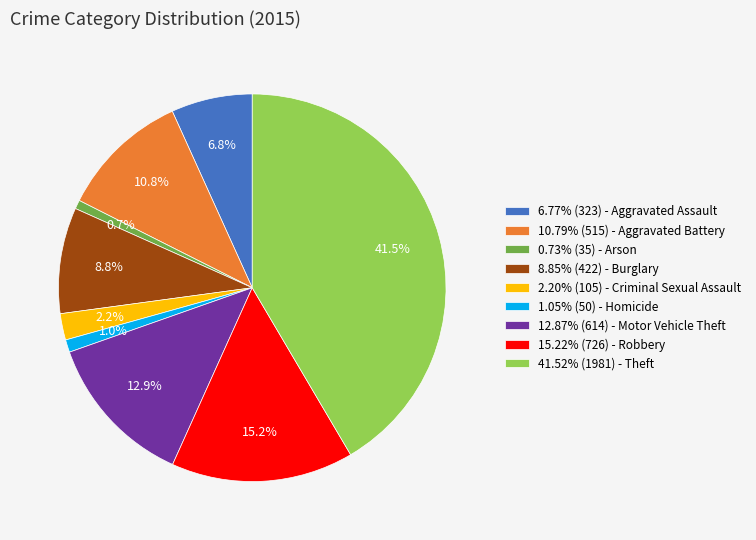

Does any single category account for the majority?

No